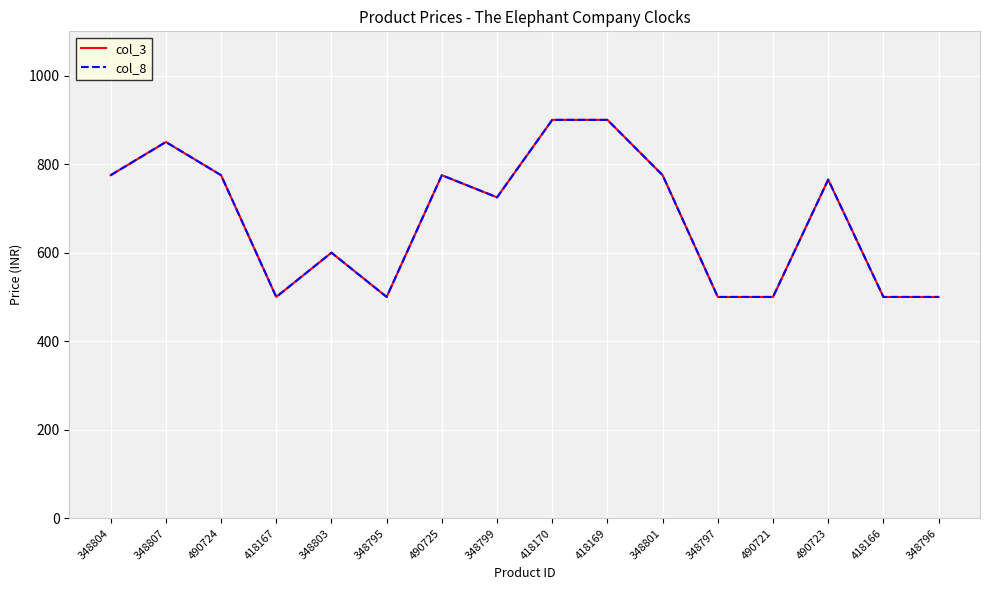

Which category has the lowest value across all series?

418167